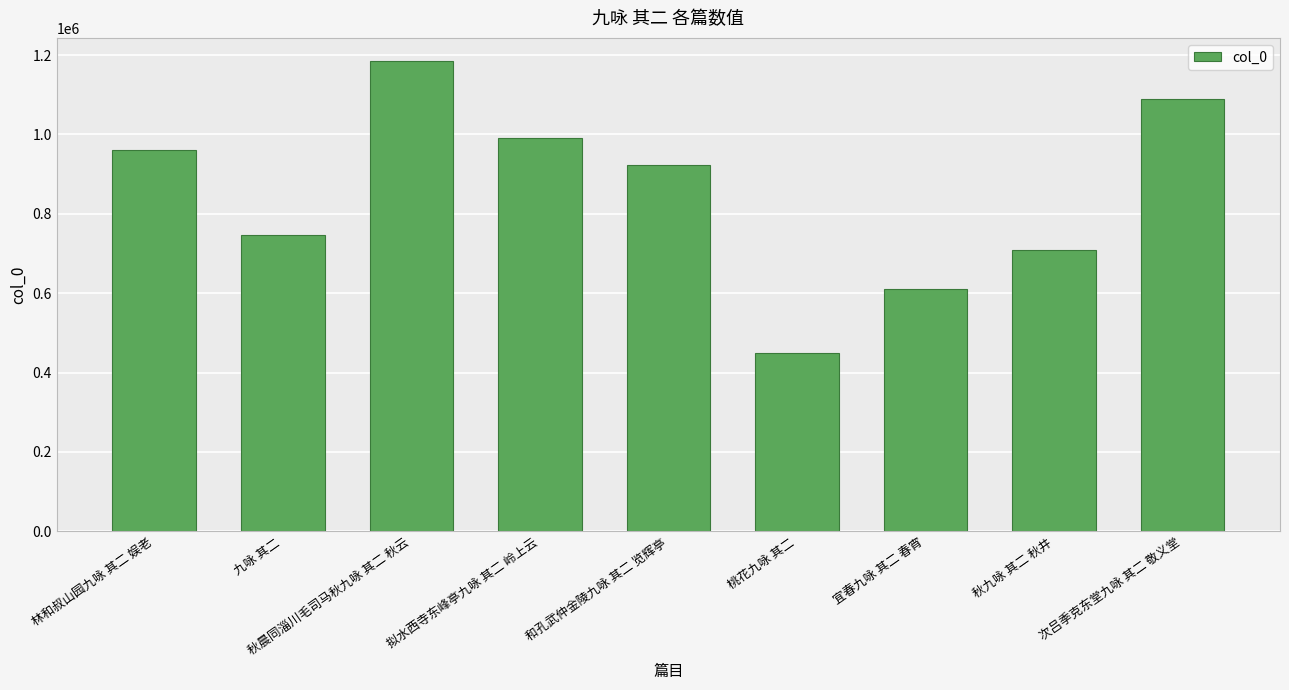

Rank the categories by value from lowest to highest.

桃花九咏 其二, 宜春九咏 其二 春宵, 秋九咏 其二 秋井, 九咏 其二, 和孔武仲金陵九咏 其二 览辉亭, 林和叔山园九咏 其二 娱老, 拟水西寺东峰亭九咏 其二 岭上云, 次吕季克东堂九咏 其二 敬义堂, 秋晨同淄川毛司马秋九咏 其二 秋云